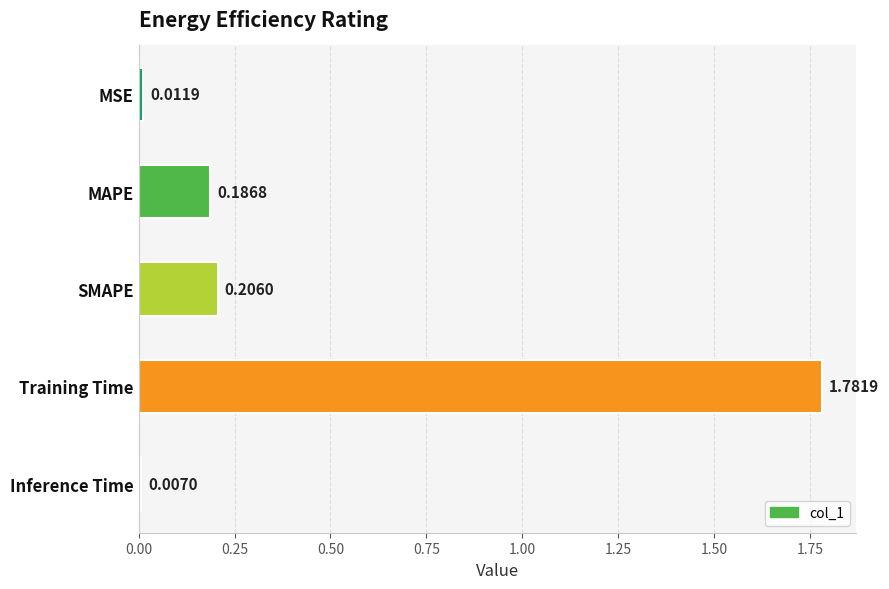

Which has a higher value, Training Time or SMAPE?

Training Time